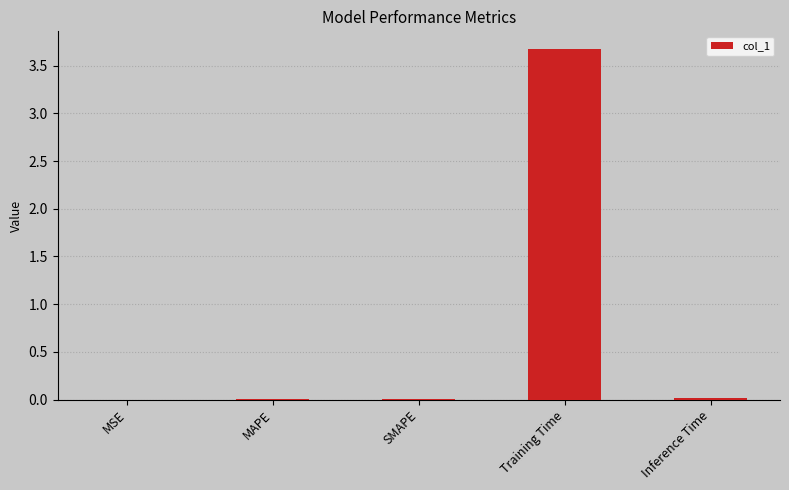

What is the change in value from Training Time to Inference Time?

-3.7